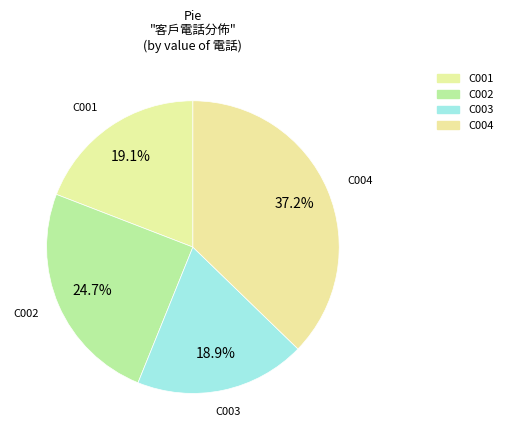

What is the ratio of the value at C004 to the value at C001?

1.9